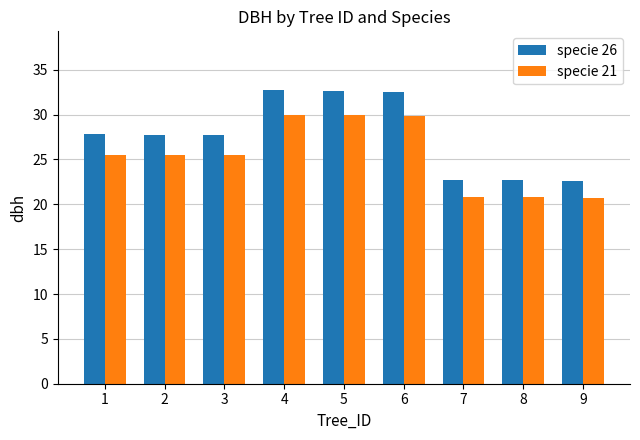

What is the maximum value for specie 21?

30.0